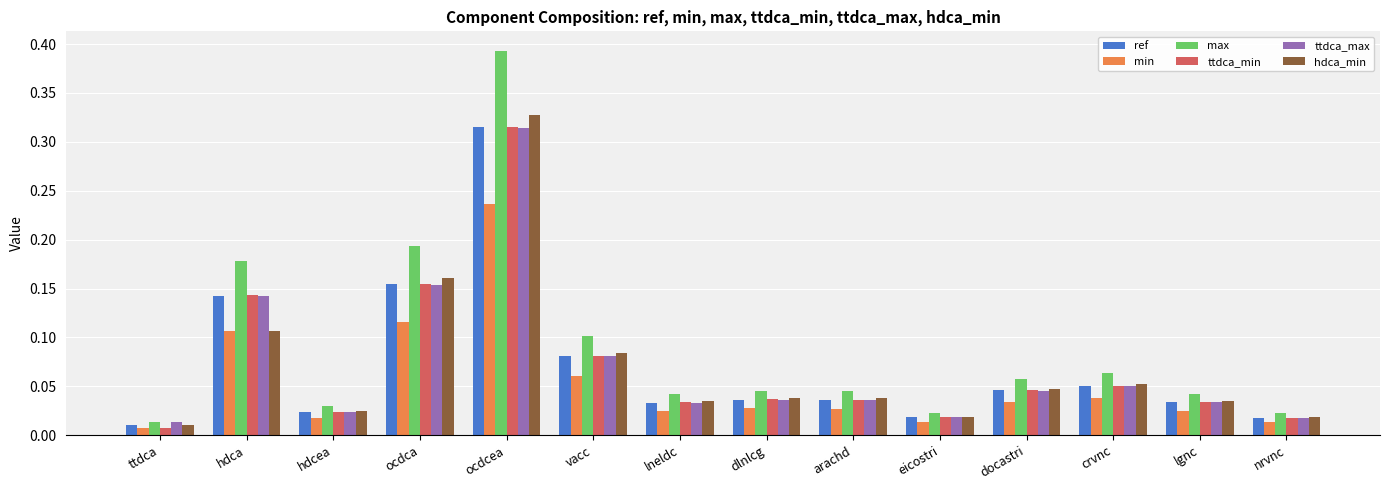

Is the value of hdca_min at crvnc greater than the value of ref at hdcea?

Yes